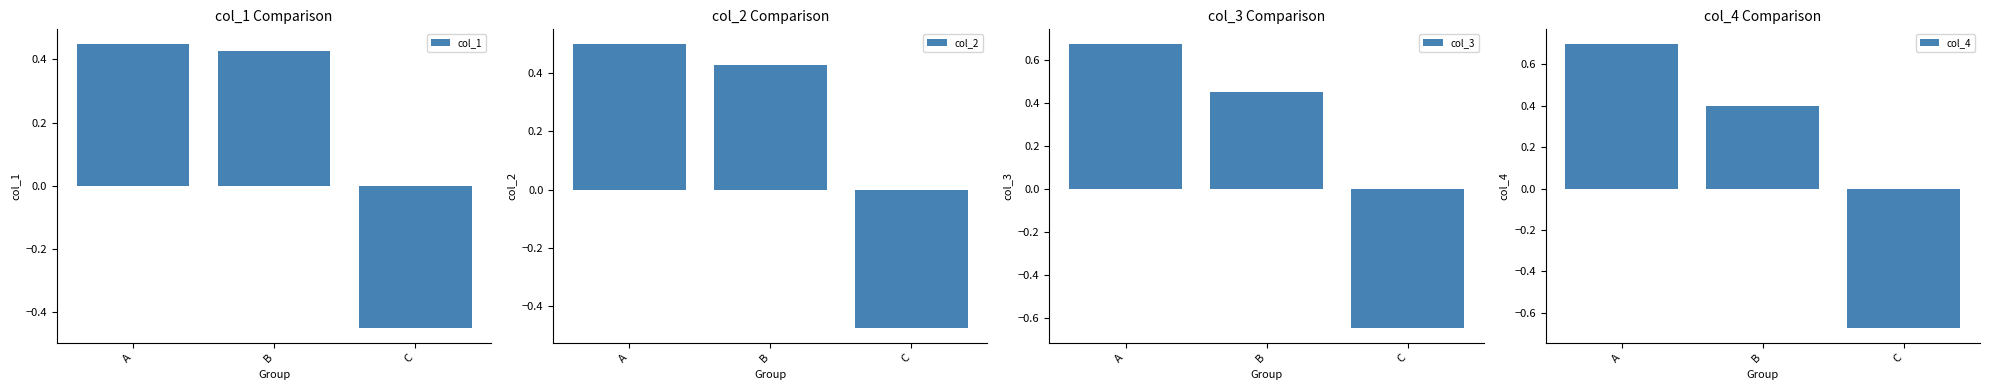

At which label does col_1 first exceed 0?

A